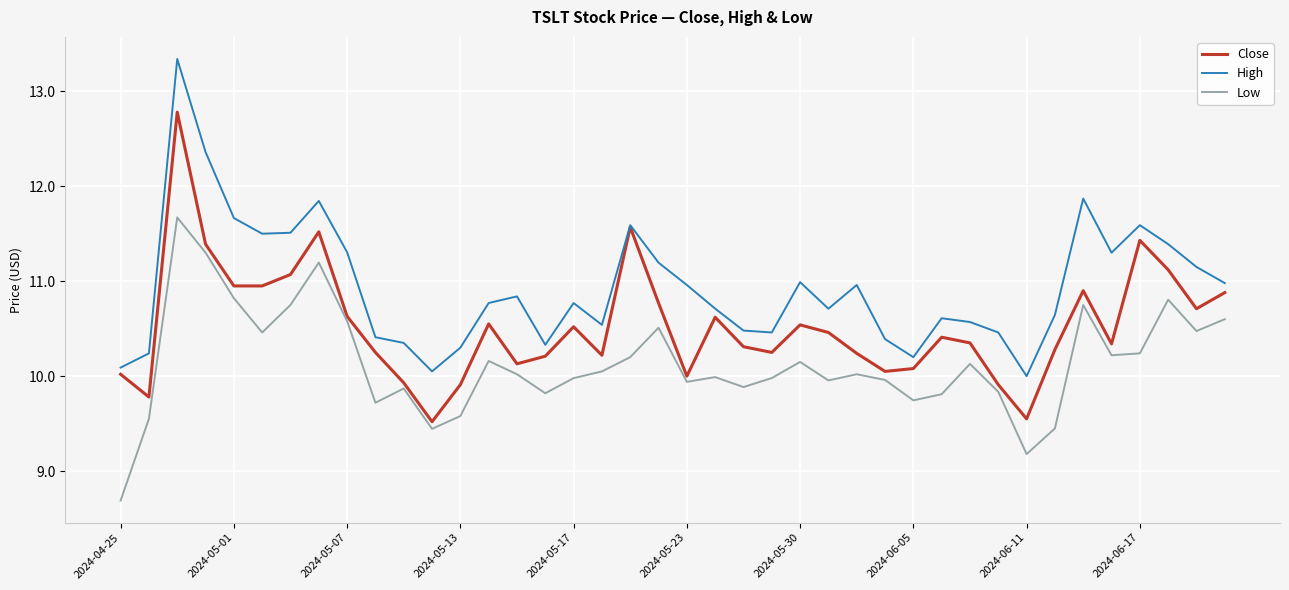

In Close, how many points are higher than both neighbors (excluding endpoints)?

10